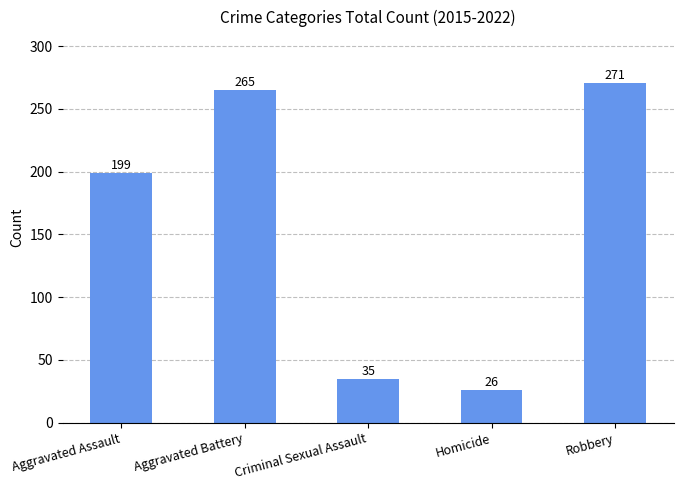

Reading left to right, what are all the values shown in this chart?

199	265	35	26	271